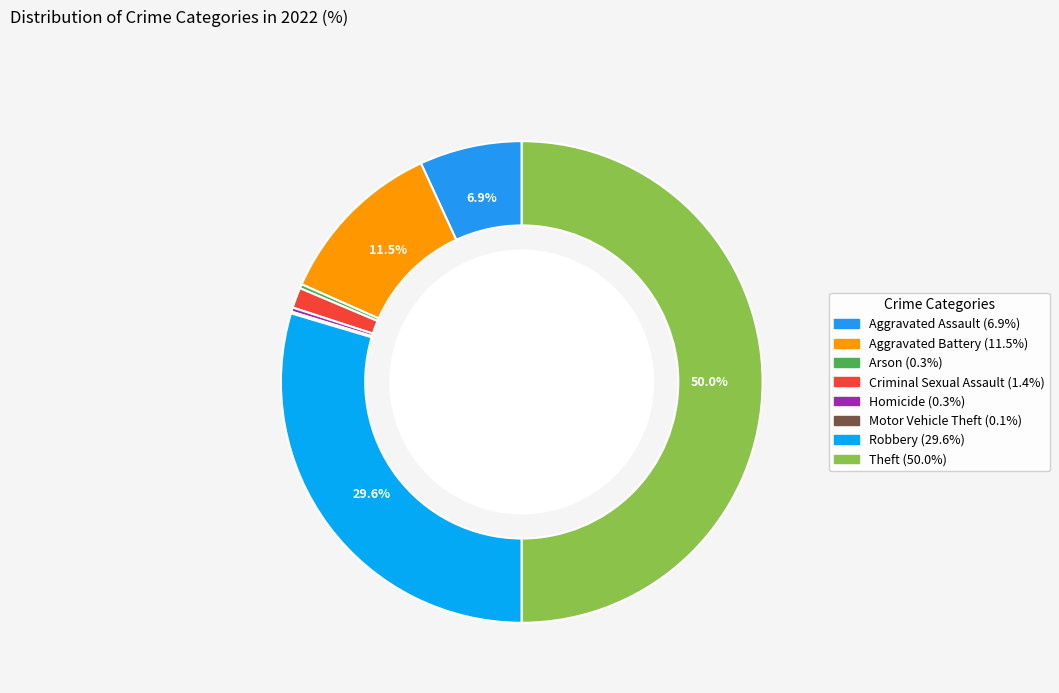

Which category has the biggest portion of the pie?

Theft